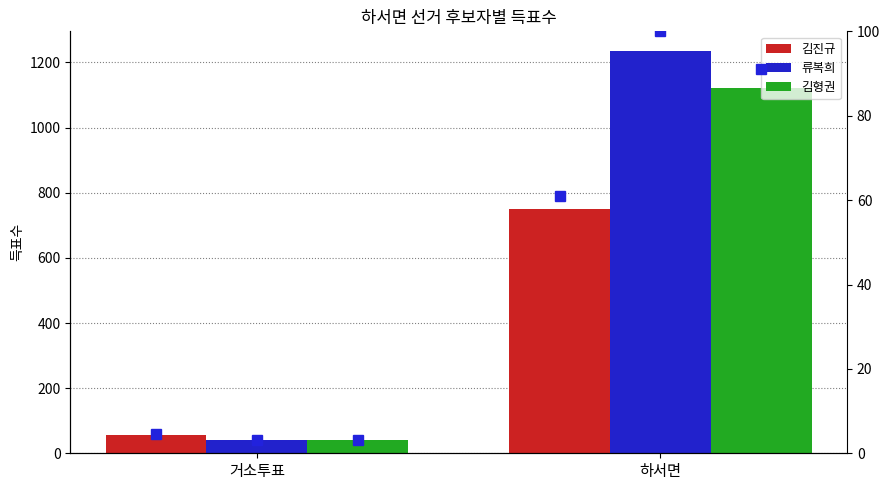

What is the label of the 1st bar from the right?

하서면